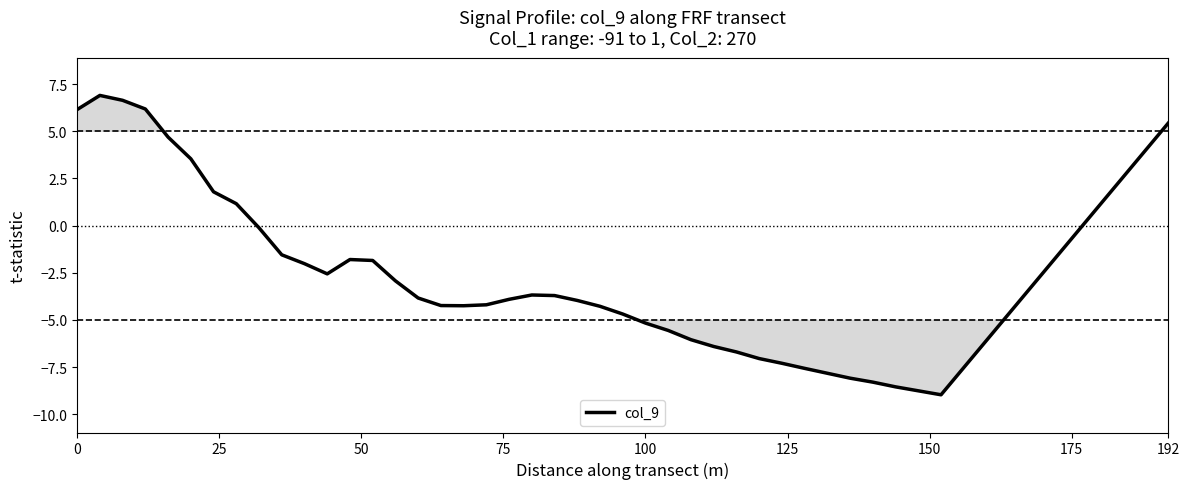

What is the average value?

-2.8